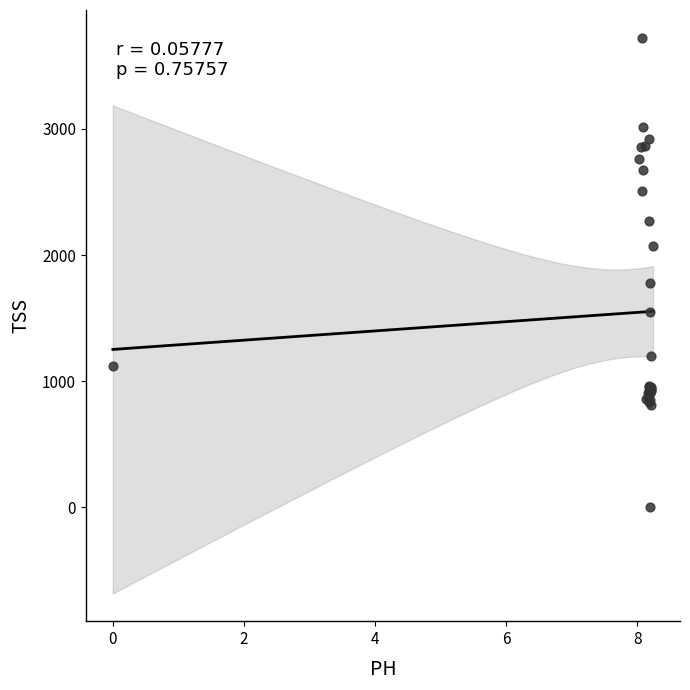

What Y value in the scatter plot is closest to 1860?

1782.0